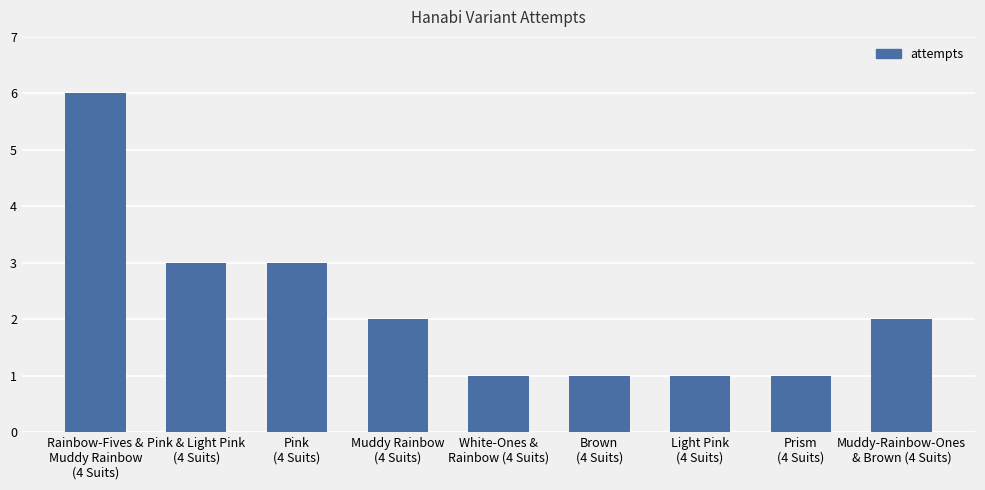

Reading left to right, what are all the values shown in this chart?

Rainbow-Fives &
Muddy Rainbow
(4 Suits)=6	Pink & Light Pink
(4 Suits)=3	Pink
(4 Suits)=3	Muddy Rainbow
(4 Suits)=2	White-Ones &
Rainbow (4 Suits)=1	Brown
(4 Suits)=1	Light Pink
(4 Suits)=1	Prism
(4 Suits)=1	Muddy-Rainbow-Ones
& Brown (4 Suits)=2